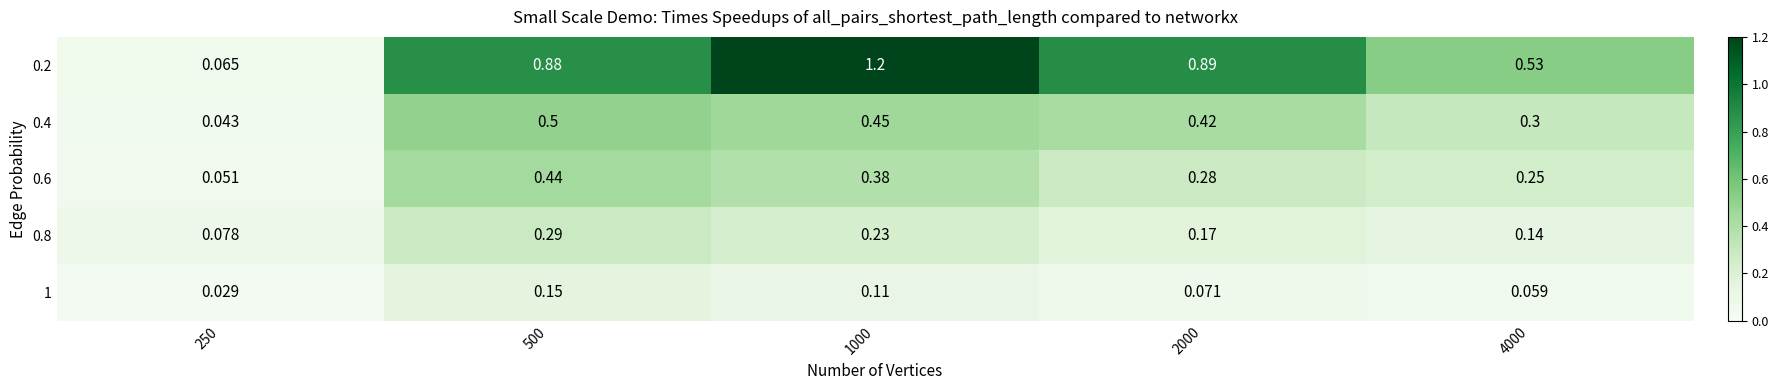

Is the value of 0.6 at 4000 greater than the value of 1 at 2000?

Yes